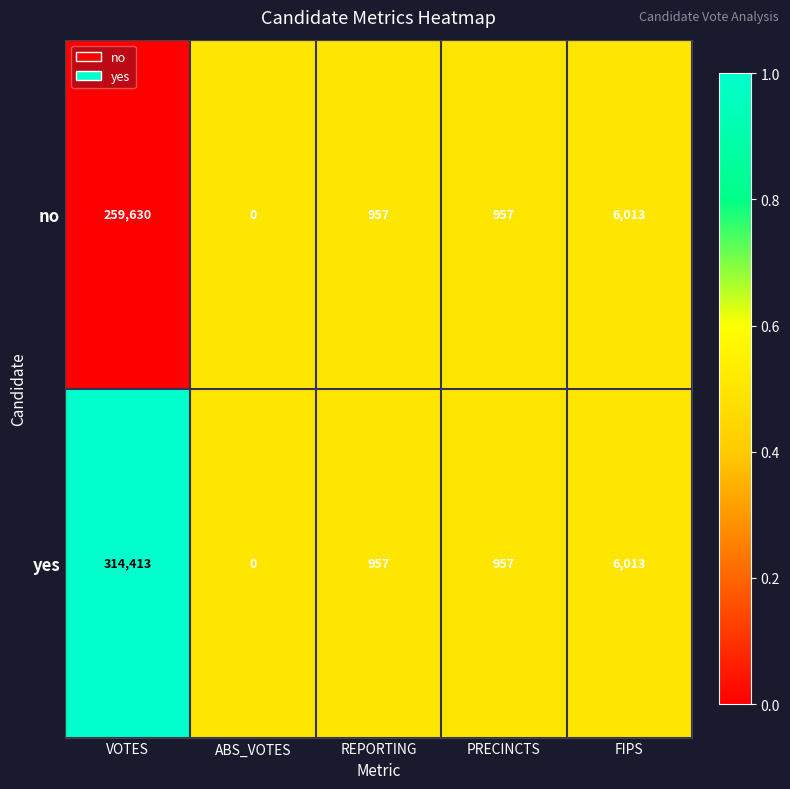

Reading right to left, transcribe all the data shown in this chart.

no: 6013	957	957	0	259630
yes: 6013	957	957	0	314413